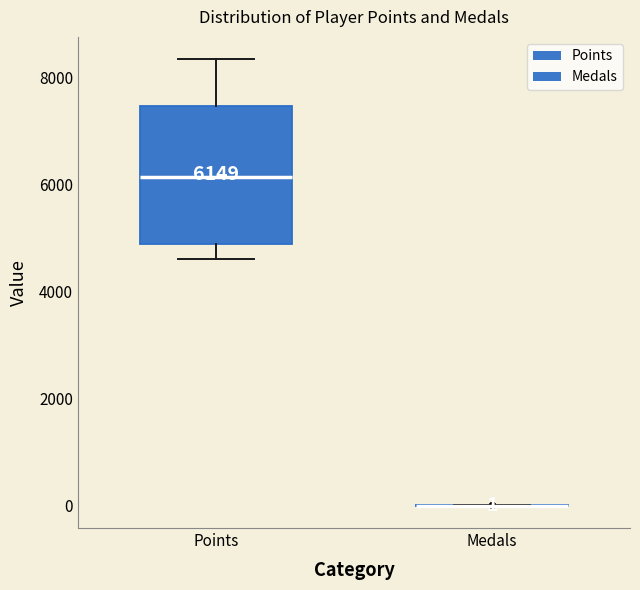

Which box is the tallest, from its lower edge to its upper edge?

Points